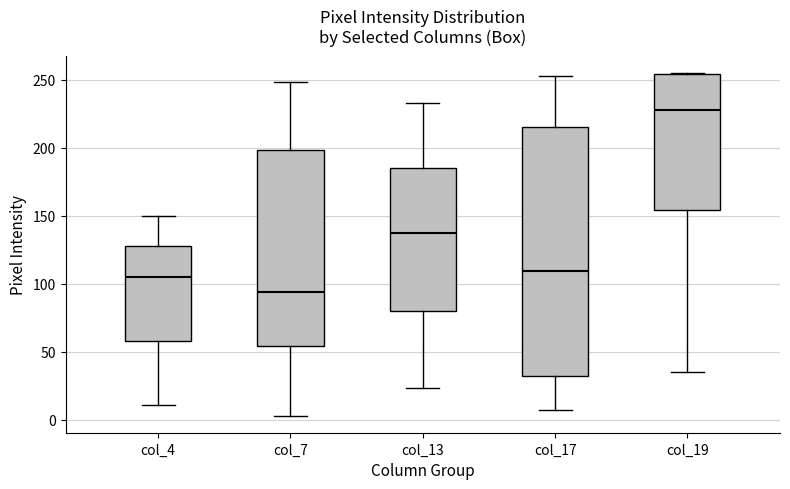

Reading left to right, read every box against the y-axis: the position of its median line, the range the box covers, and the ends of its whiskers. The values are not printed on the chart, so give them approximately, as read against the axis.

col_4: median 105, box 60 to 130, whiskers 10 to 150
col_7: median 95, box 55 to 200, whiskers 5 to 250
col_13: median 135, box 80 to 185, whiskers 25 to 235
col_17: median 110, box 30 to 215, whiskers 5 to 255
col_19: median 230, box 155 to 255, whiskers 35 to 255